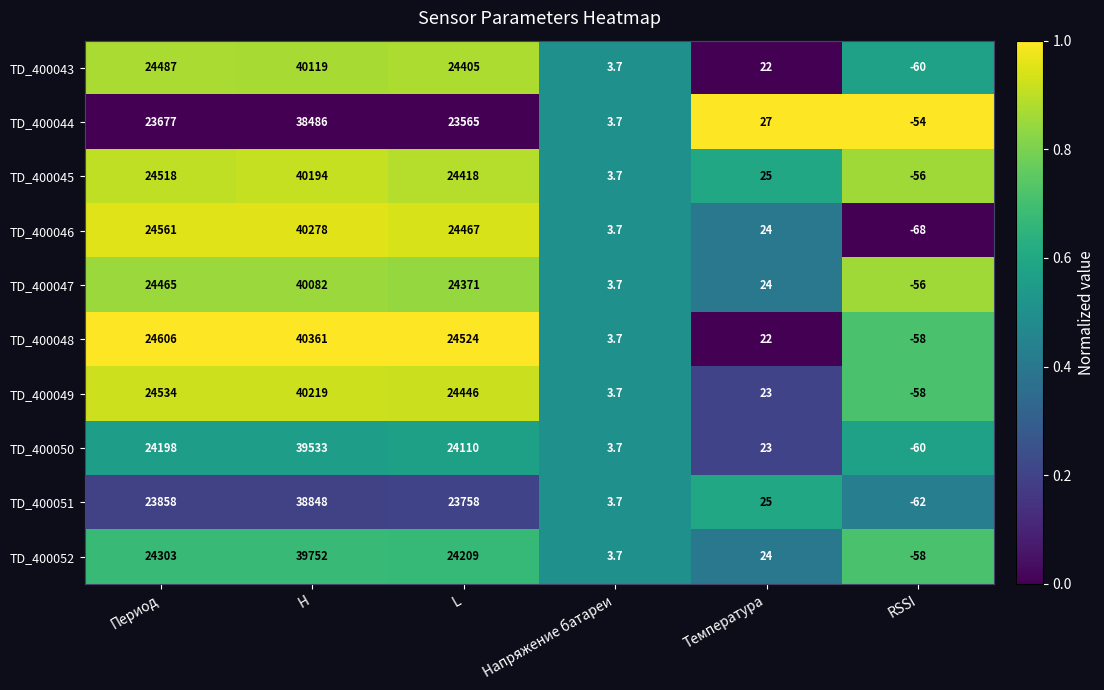

Count the number of data series in this chart.

10